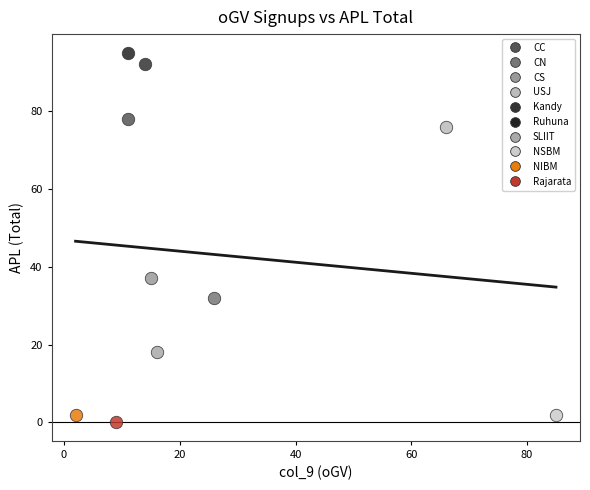

What are all the series names shown in the legend?

CC, CN, CS, USJ, Kandy, Ruhuna, SLIIT, NSBM, NIBM, Rajarata